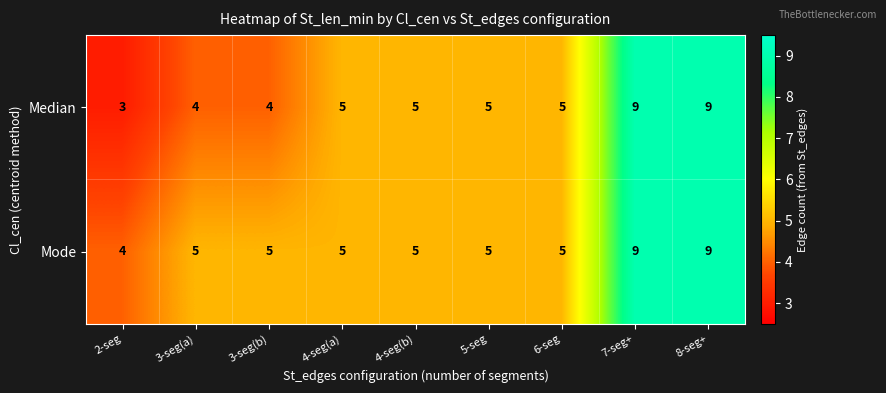

Count the Mode values in the range 5 to 6.

6